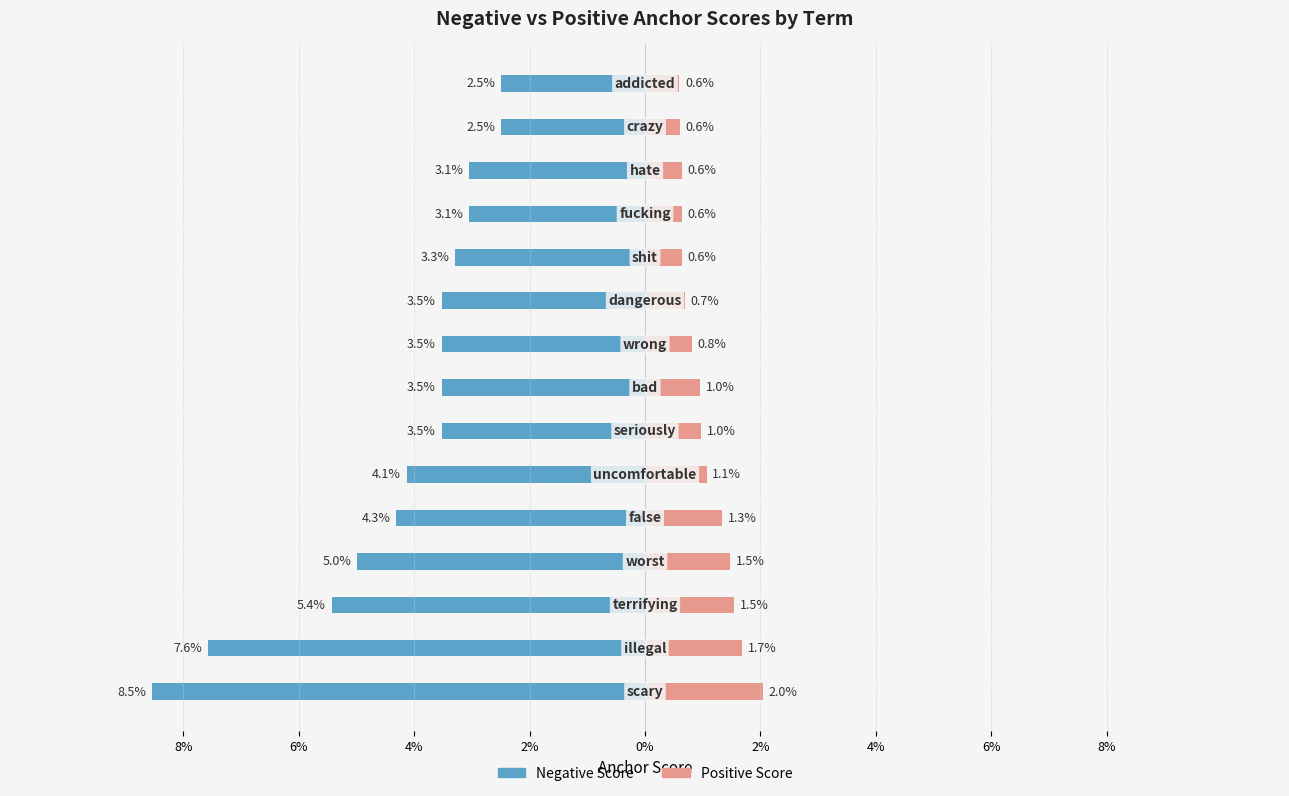

How many groups of bars are there?

15